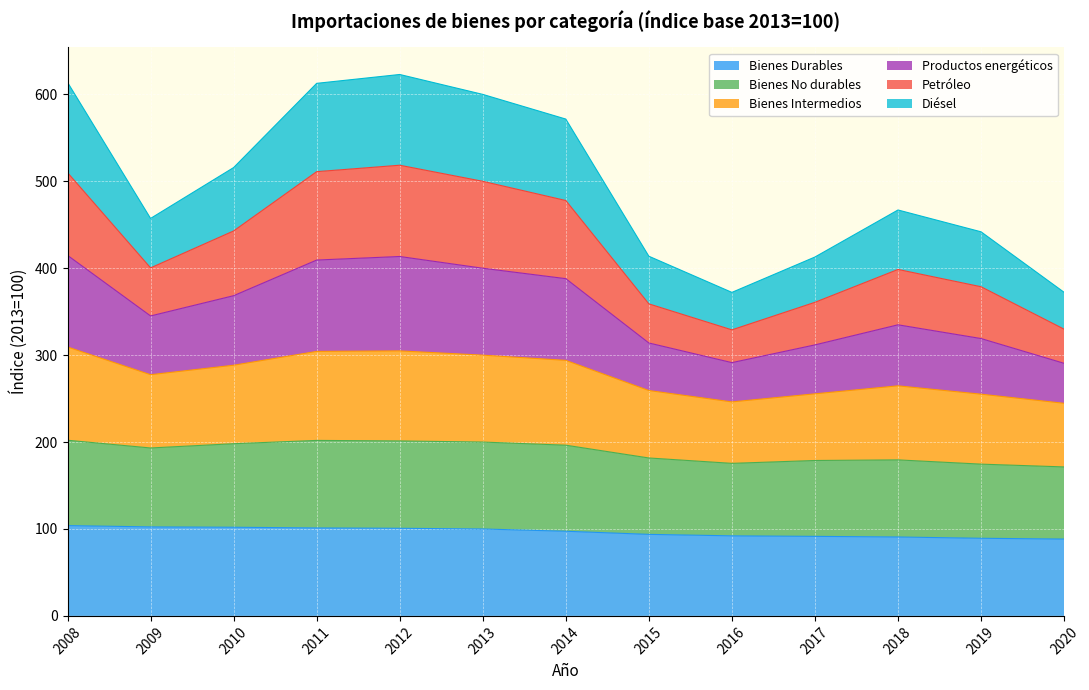

What is the maximum value for Bienes Durables?

103.9